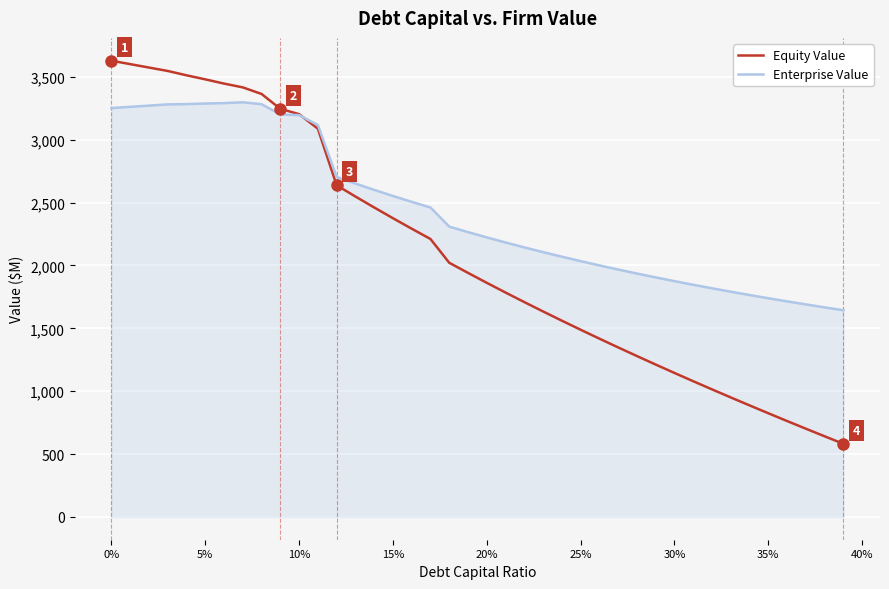

Which series has the largest range (max minus min)?

Equity Value